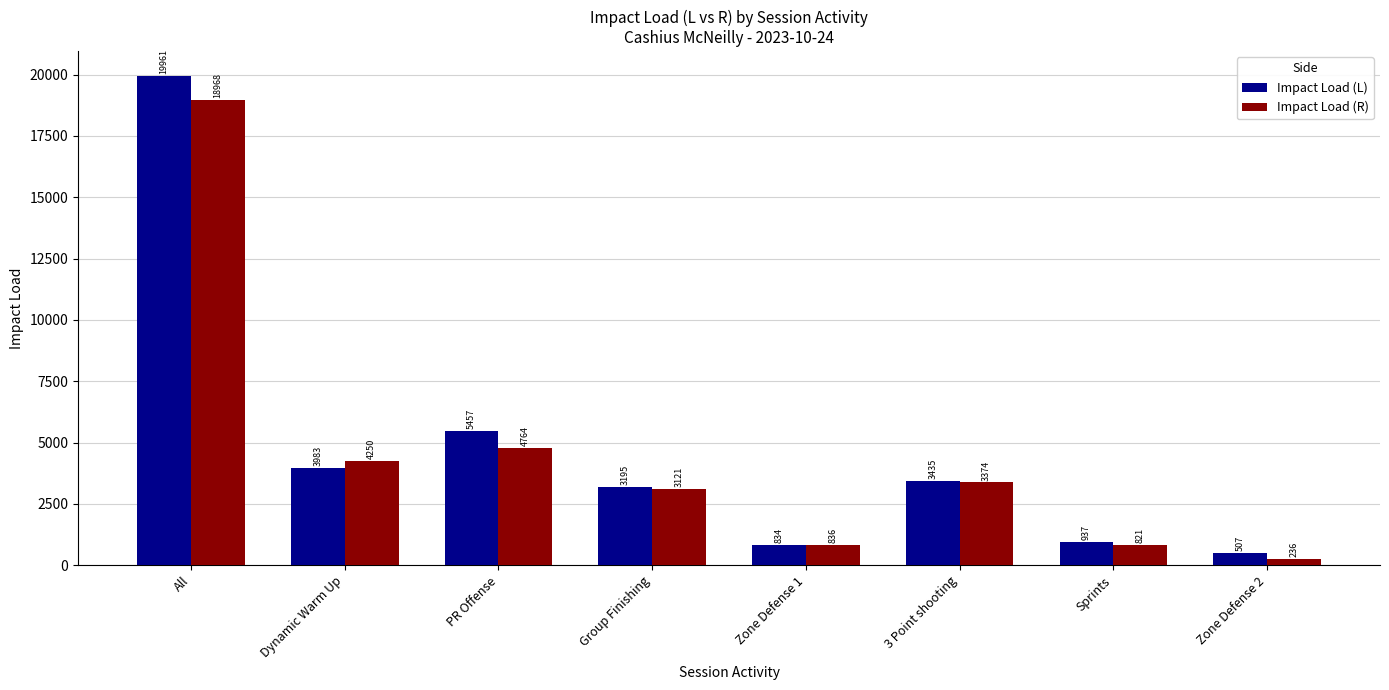

How many groups of bars are there?

8